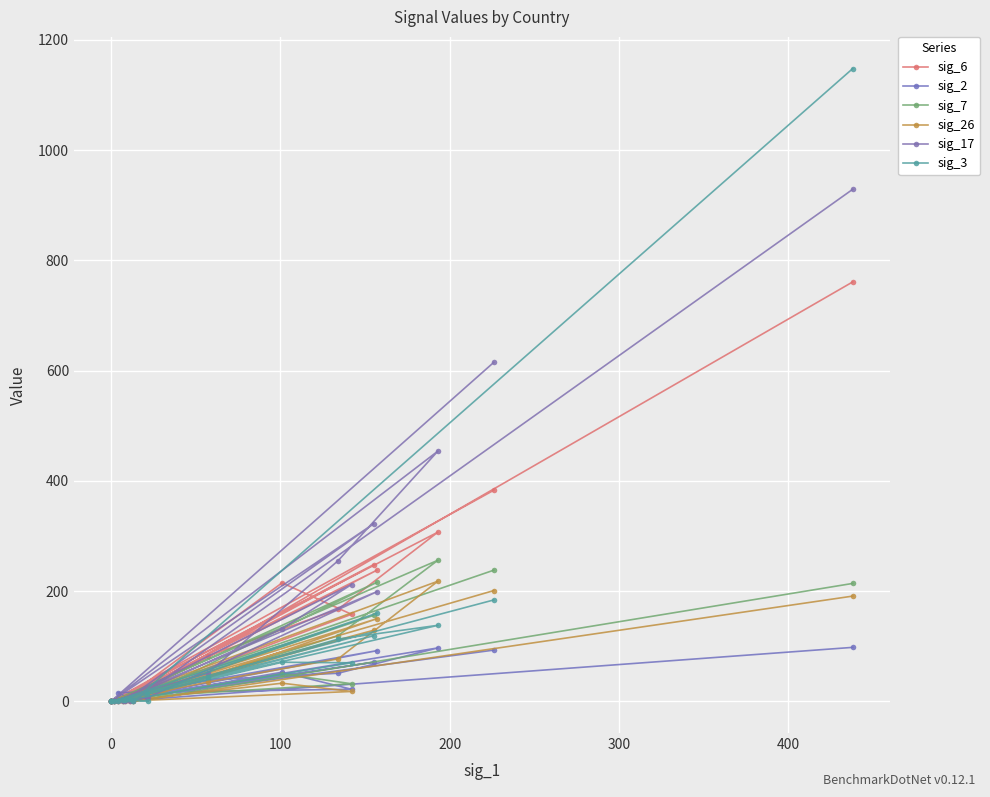

How many data points does each series have?

20